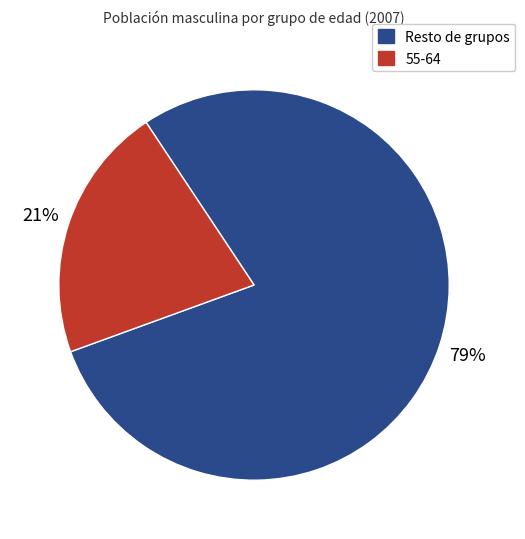

To the nearest percent, what is the difference between the largest and smallest slice percentages?

58%